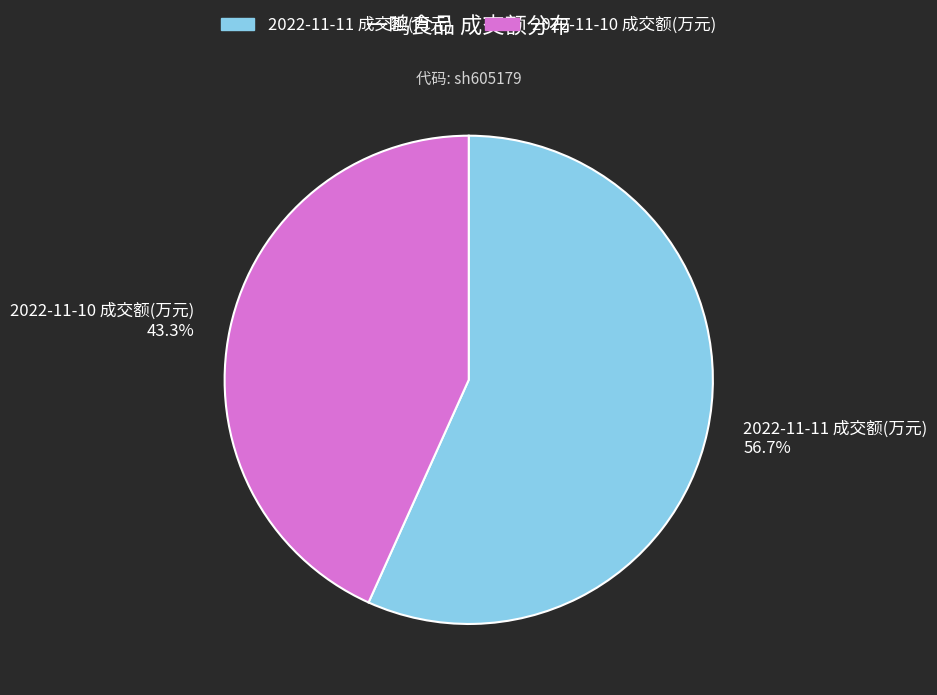

Which has a higher value, 2022-11-10 成交额(万元) or 2022-11-11 成交额(万元)?

2022-11-11 成交额(万元)